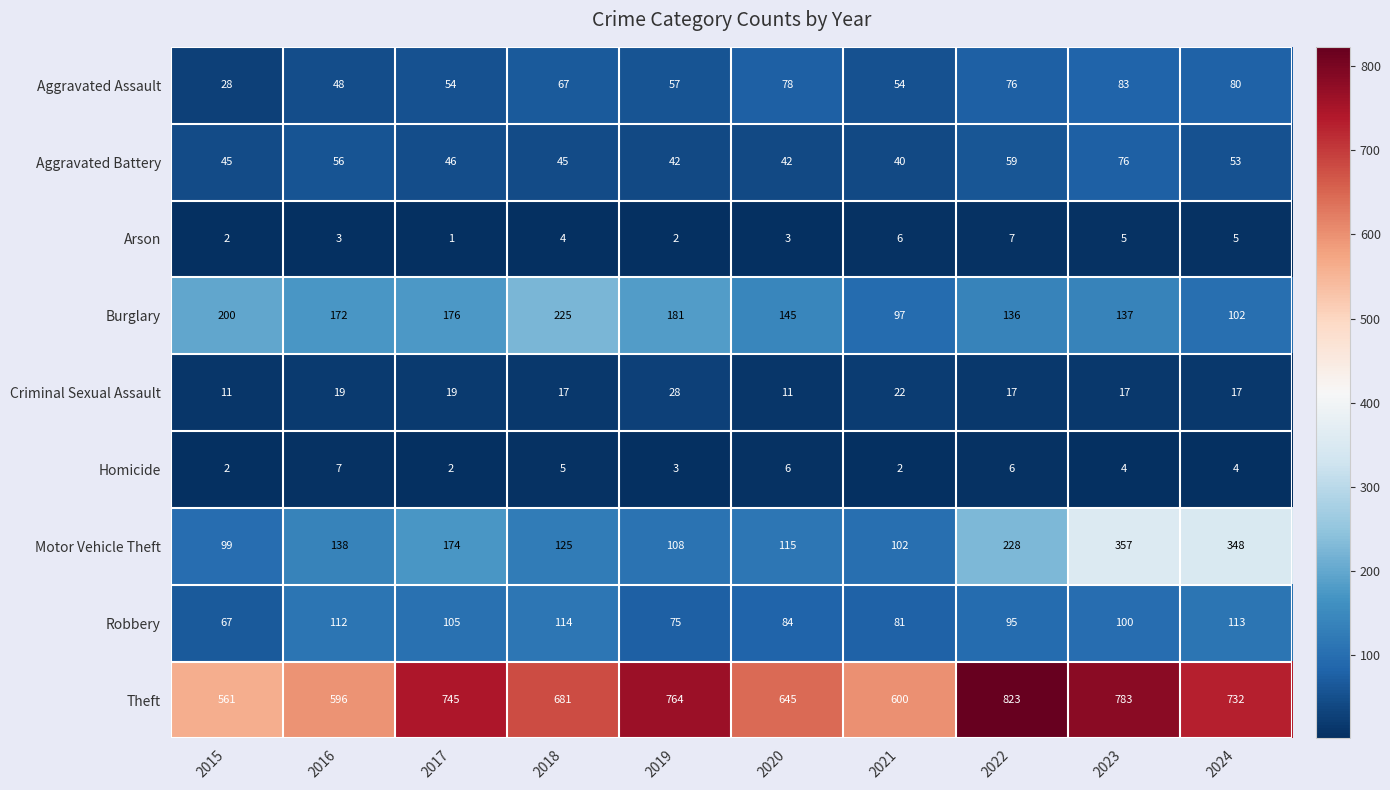

What is the sum of the Arson values at 2019 and 2024?

7